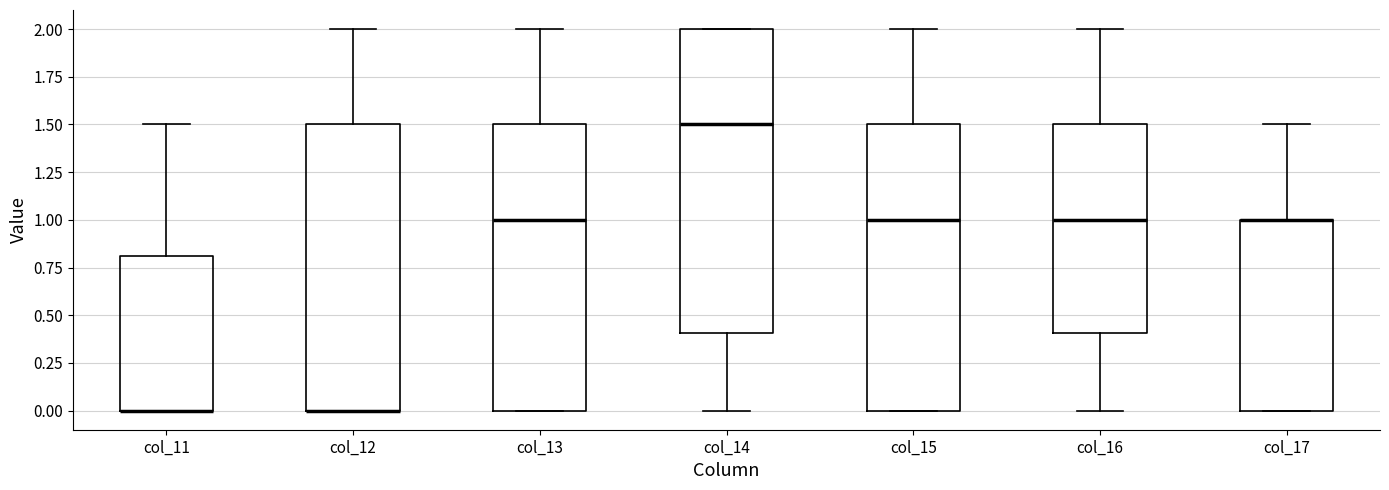

Which box is the tallest, from its lower edge to its upper edge?

col_14